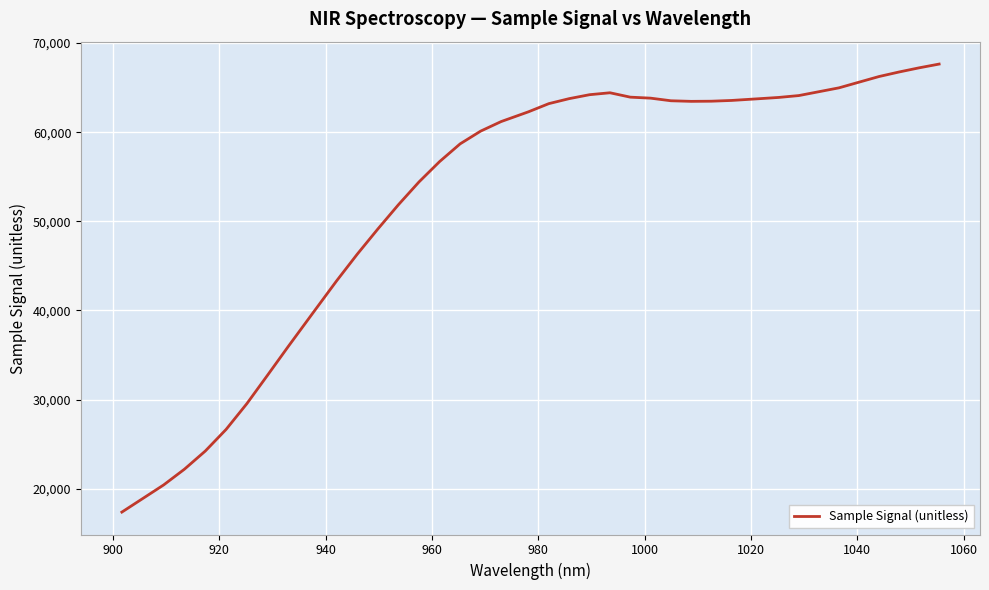

How many categories are shown in the chart?

40